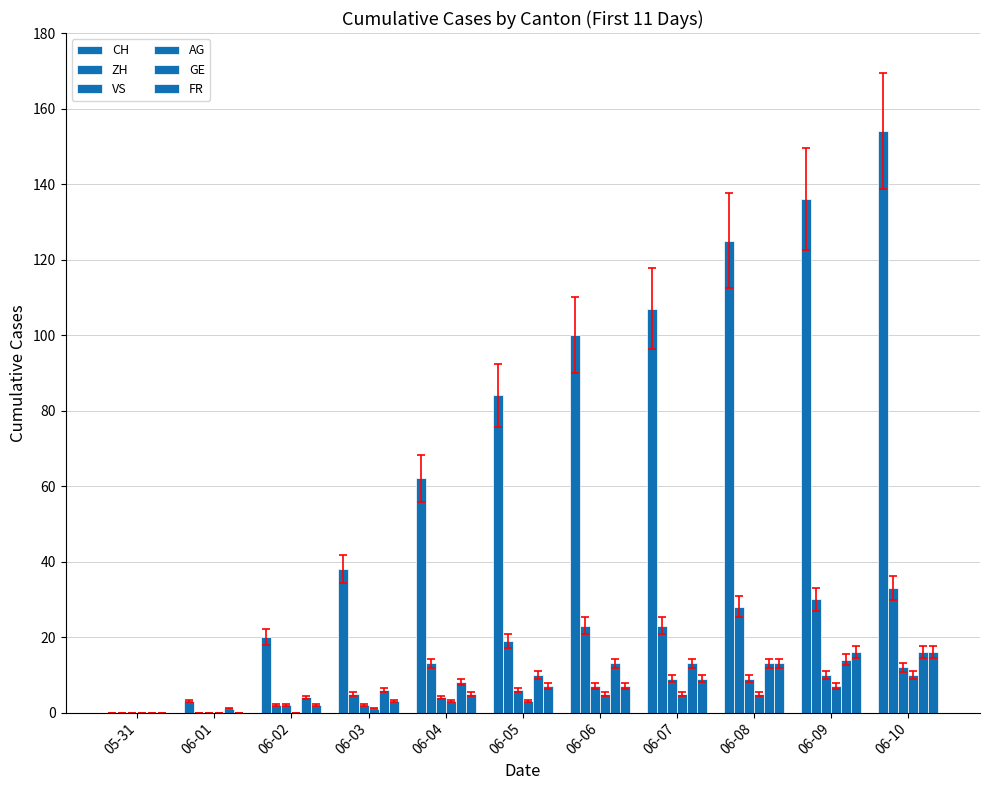

Between 06-01 and 06-03, which series saw the biggest shift?

CH